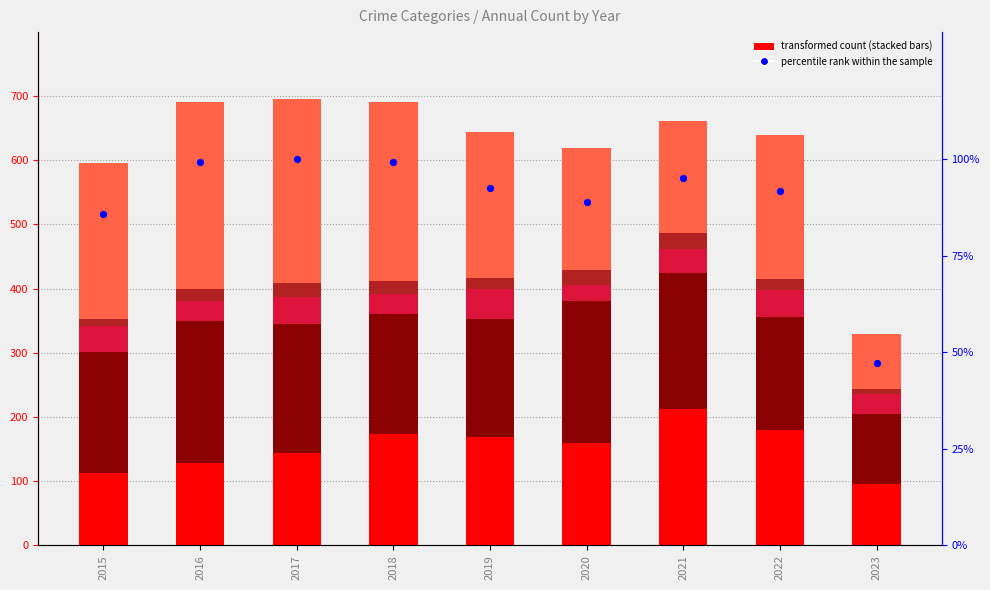

At how many categories does at least one series exceed 138?

8